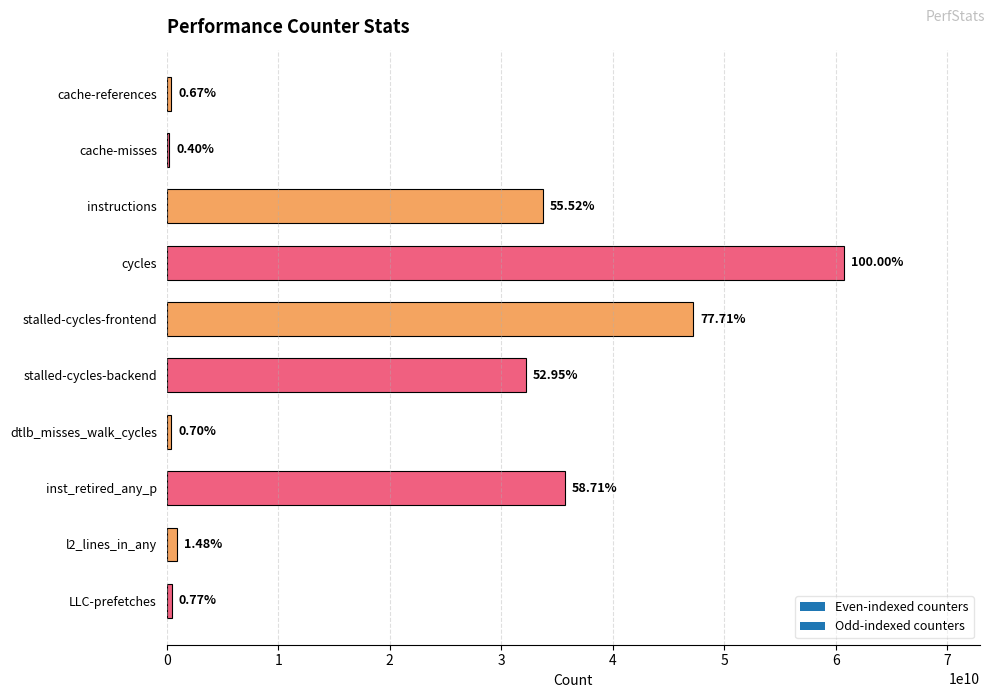

How many bars are there in total?

10